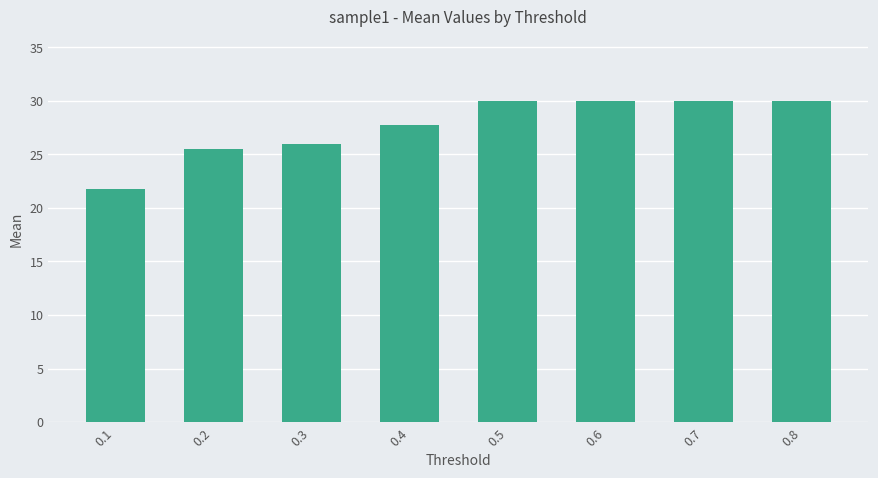

Does the chart contain stacked bars?

No